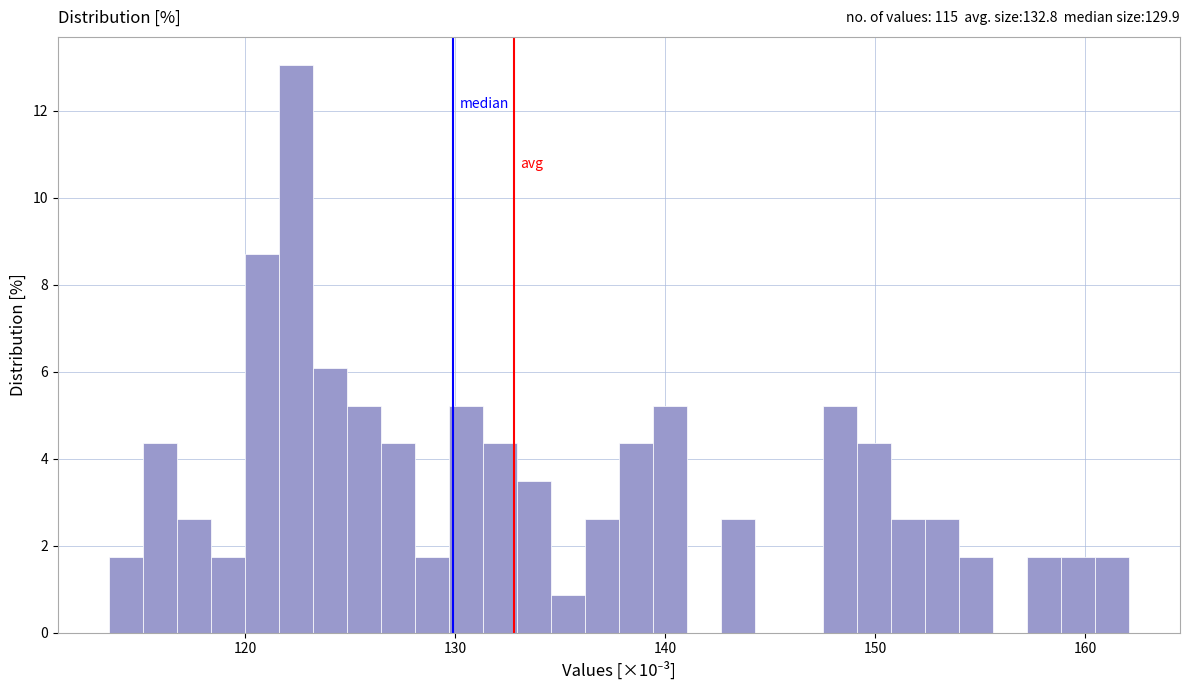

Read against the x-axis, roughly where is the centre of the tallest bar?

122